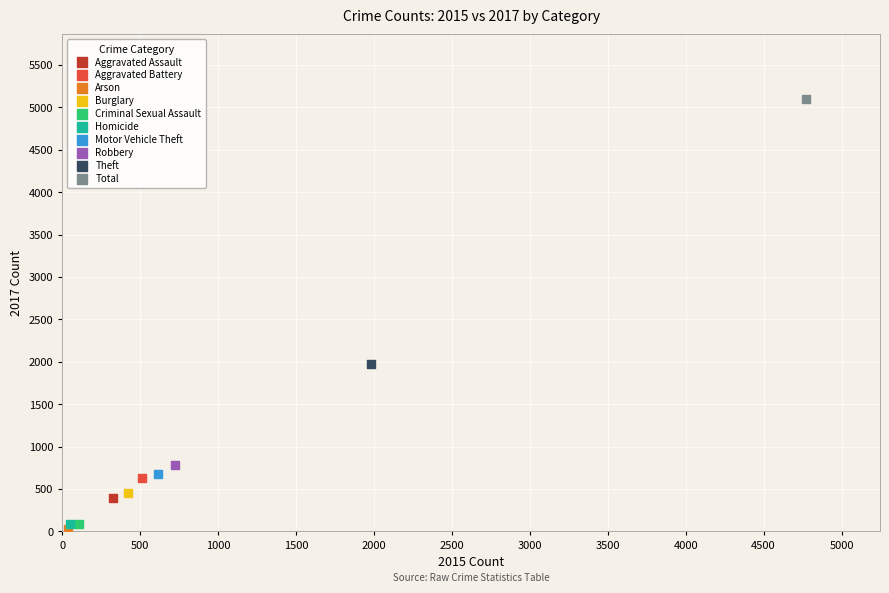

Which series reaches the minimum Y coordinate?

Arson